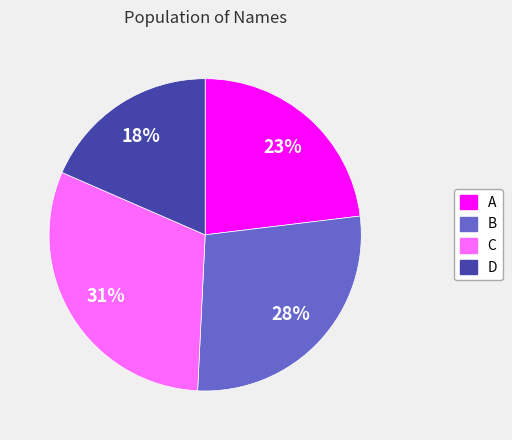

To the nearest percent, what is the difference between the C and B slice percentages?

3%